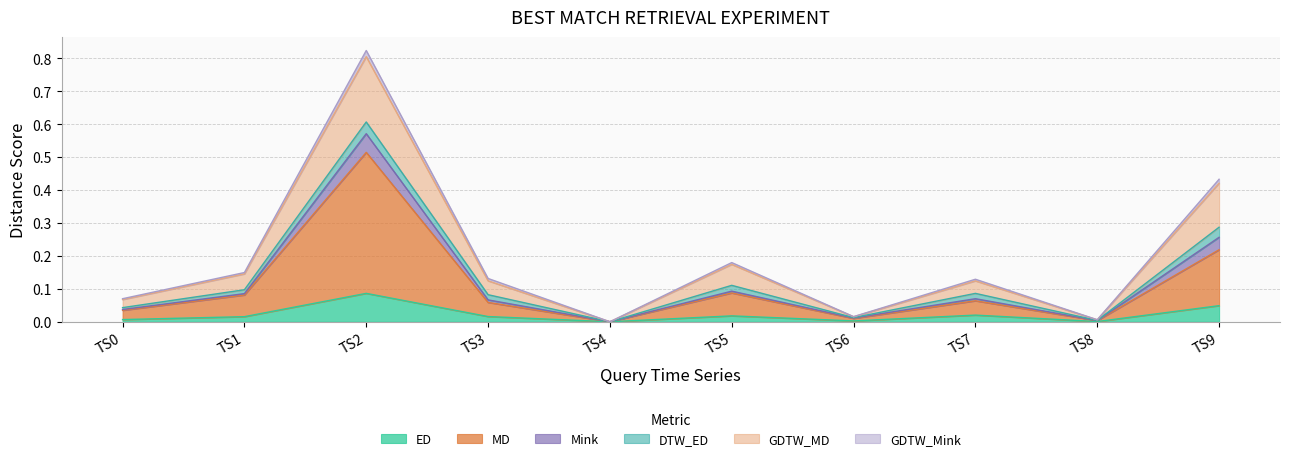

At which label does ED reach its peak?

TS2